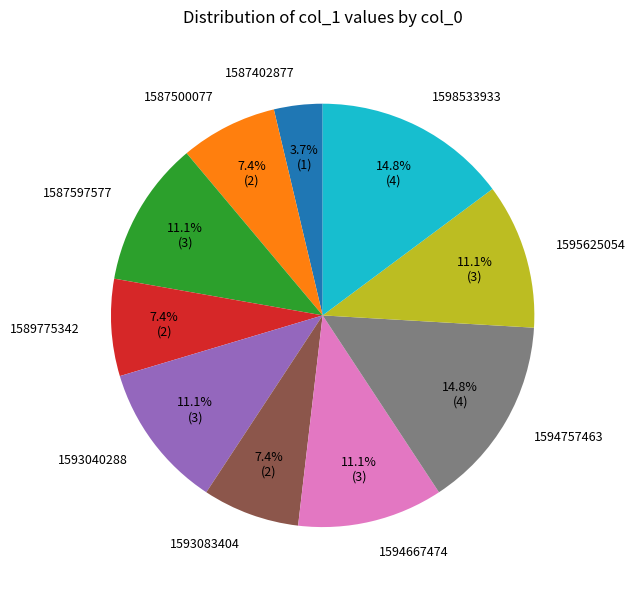

To the nearest percent, what is the combined percentage of 1595625054 and 1594757463?

26%